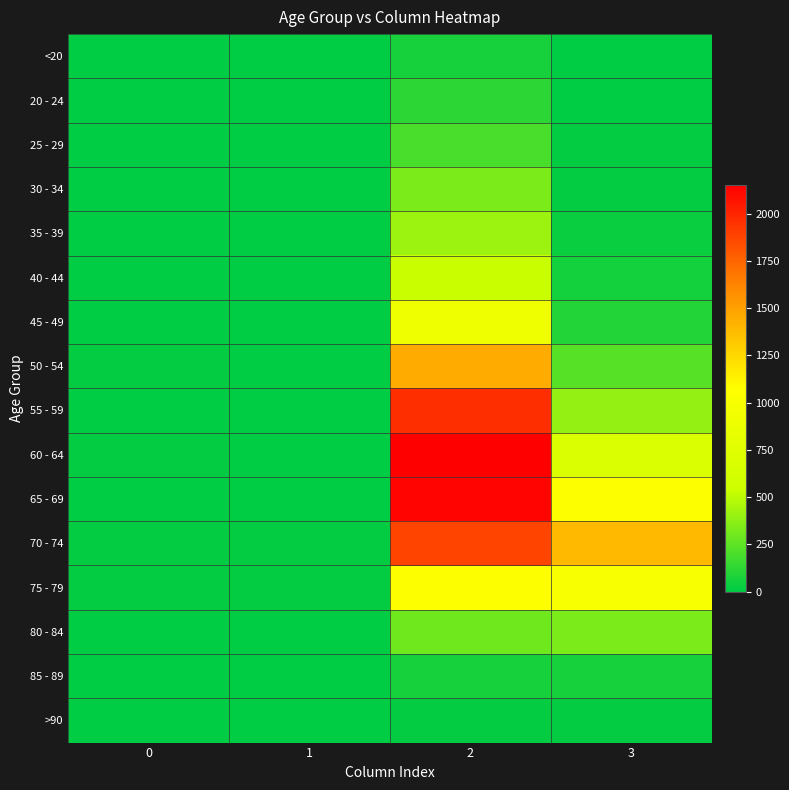

Reading left to right, extract all data points from this chart.

<20: 0=0	1=1	2=62	3=7
20 - 24: 0=1	1=0	2=121	3=2
25 - 29: 0=0	1=0	2=196	3=13
30 - 34: 0=0	1=2	2=333	3=14
35 - 39: 0=2	1=1	2=420	3=26
40 - 44: 0=0	1=1	2=530	3=53
45 - 49: 0=2	1=1	2=915	3=97
50 - 54: 0=9	1=3	2=1450	3=227
55 - 59: 0=8	1=6	2=1965	3=392
60 - 64: 0=11	1=8	2=2151	3=689
65 - 69: 0=6	1=6	2=2130	3=1057
70 - 74: 0=13	1=14	2=1882	3=1381
75 - 79: 0=10	1=12	2=1053	3=993
80 - 84: 0=7	1=4	2=296	3=333
85 - 89: 0=3	1=1	2=62	3=64
>90: 0=0	1=0	2=15	3=9